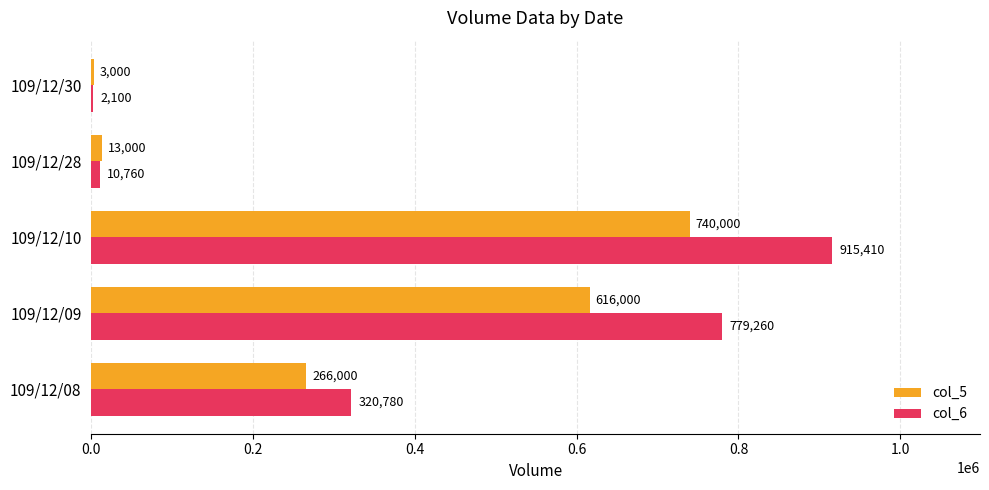

Which series changed the most between 109/12/09 and 109/12/28?

col_6